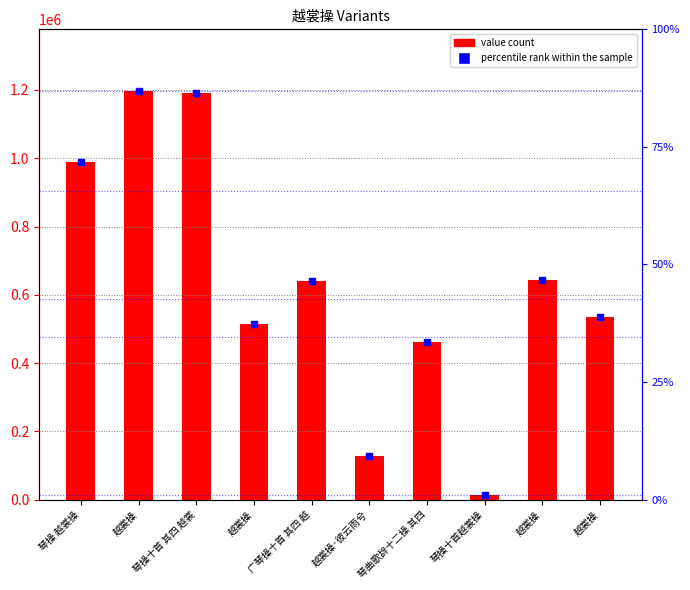

Which series reaches the minimum Y coordinate?

col_0